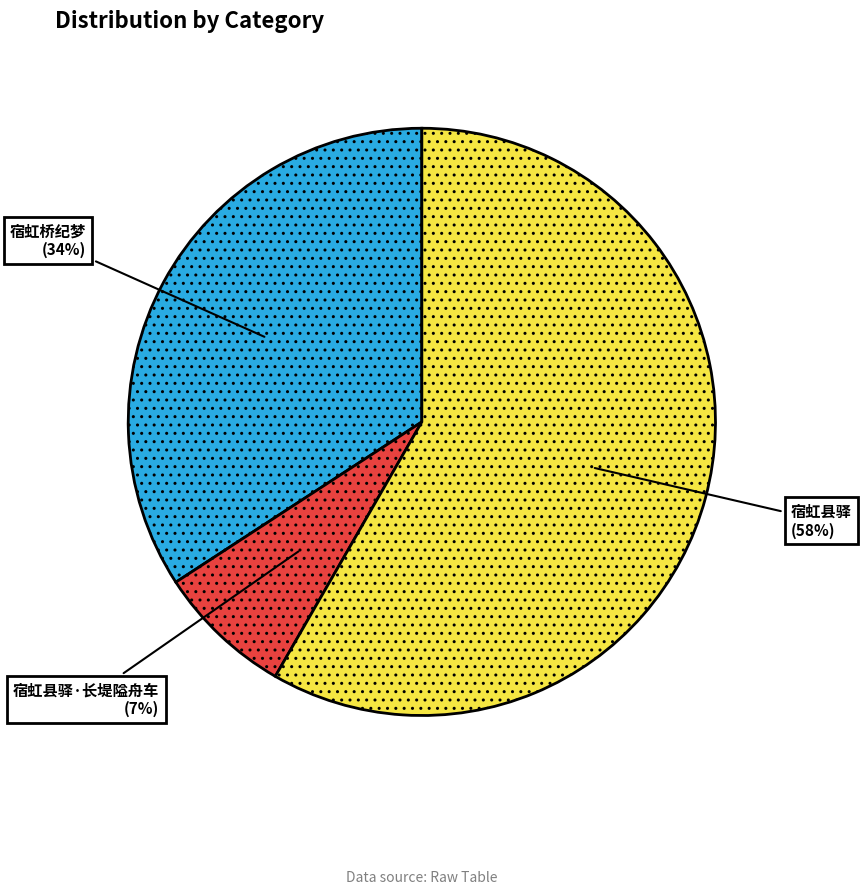

Rank the categories by value from lowest to highest.

宿虹县驿·长堤隘舟车, 宿虹桥纪梦, 宿虹县驿